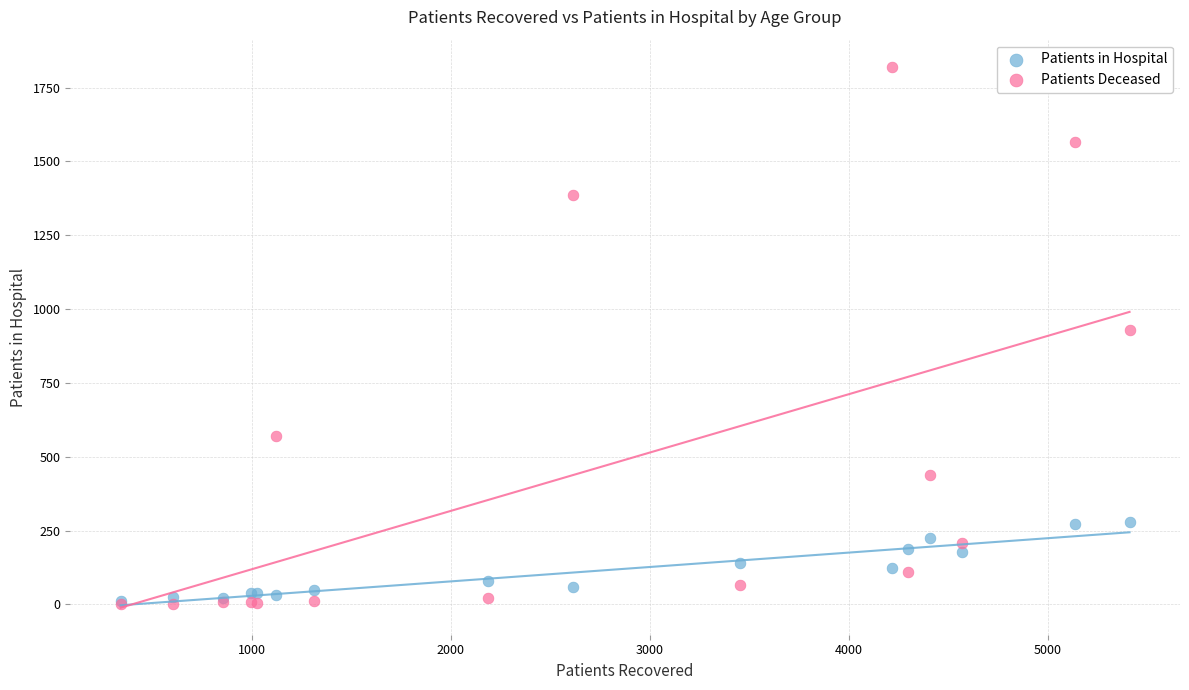

What are all the series names shown in the legend?

Patients in Hospital, Patients Deceased